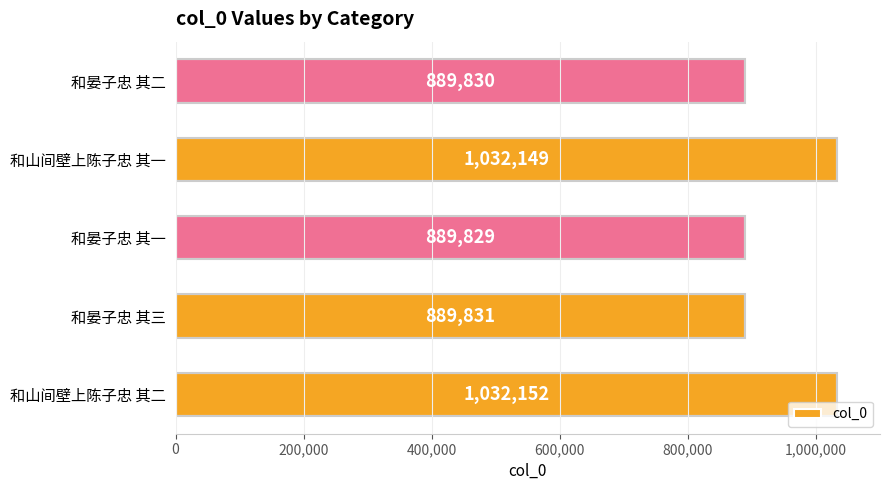

Reading top to bottom, what are all the values shown in this chart?

和晏子忠 其二=889830	和山间壁上陈子忠 其一=1032149	和晏子忠 其一=889829	和晏子忠 其三=889831	和山间壁上陈子忠 其二=1032152